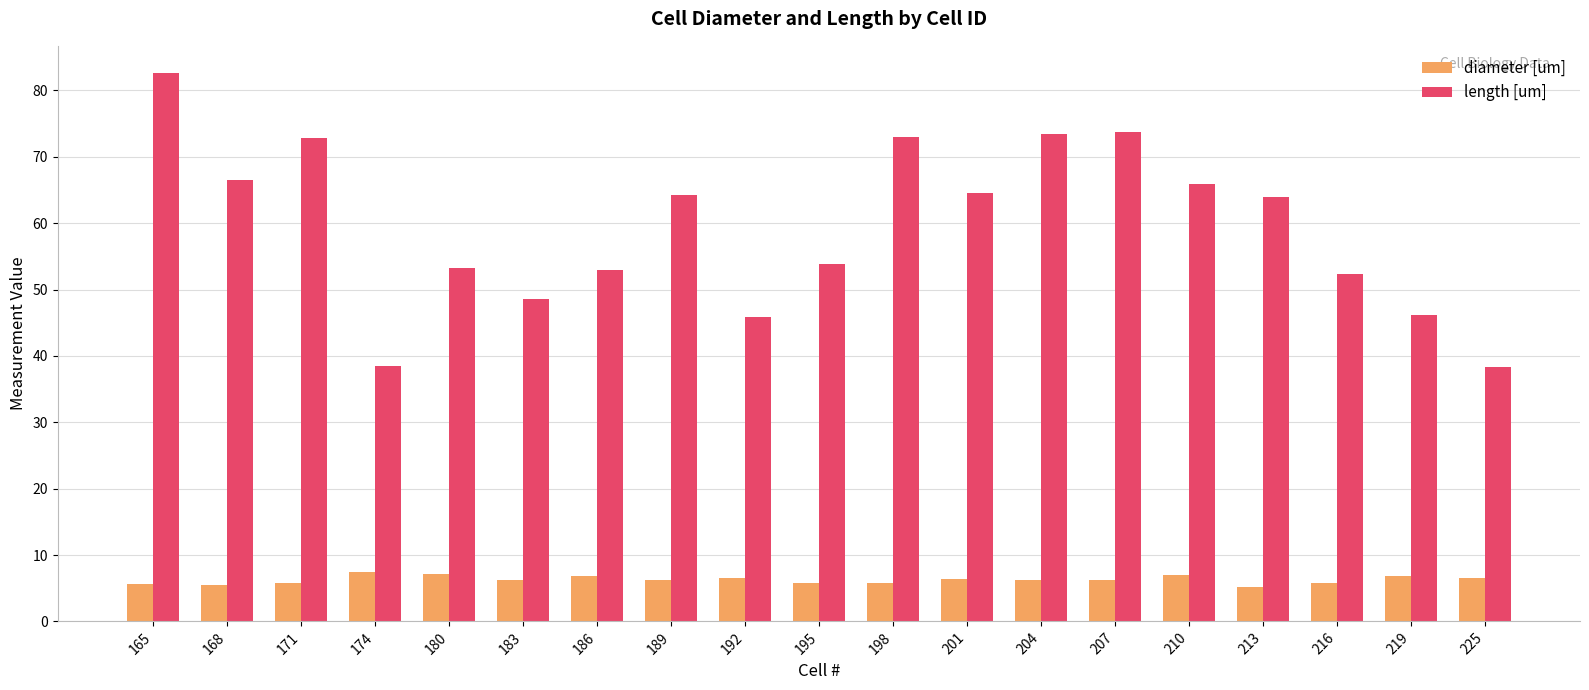

At which label does length [um] first exceed 63?

165